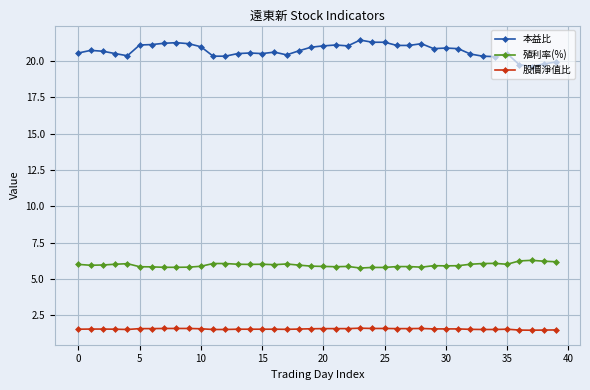

At how many categories does at least one series exceed 3?

40